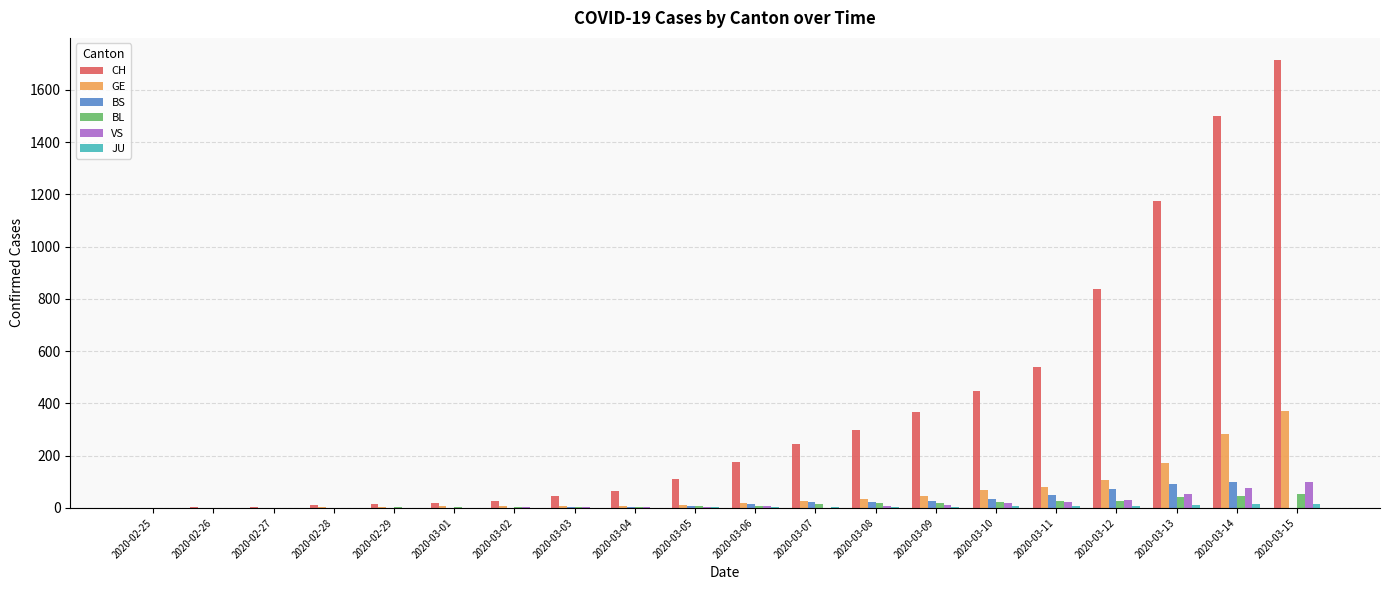

Which series has the largest total across all categories?

CH